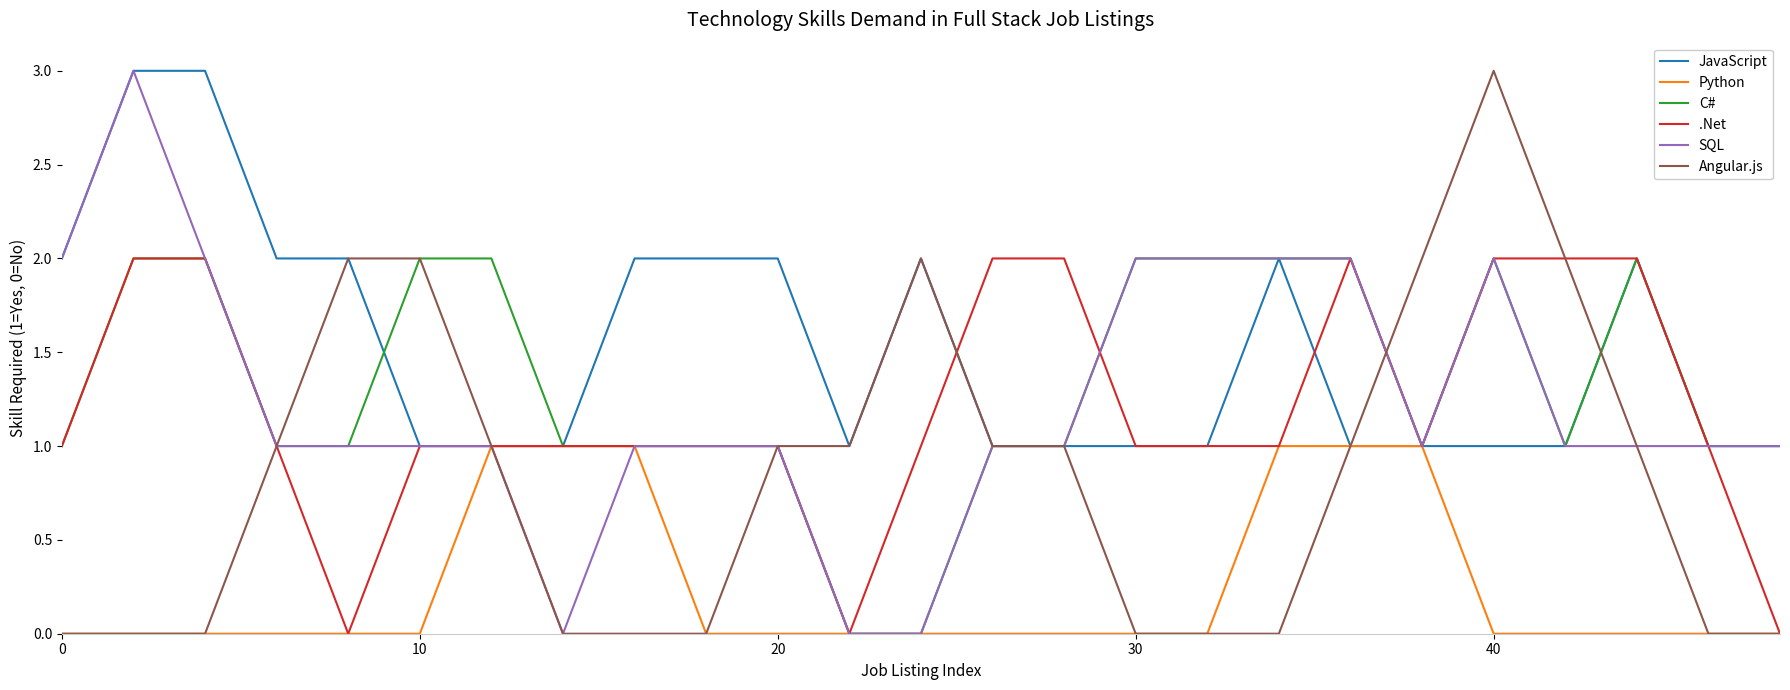

Which series has the largest total across all categories?

JavaScript